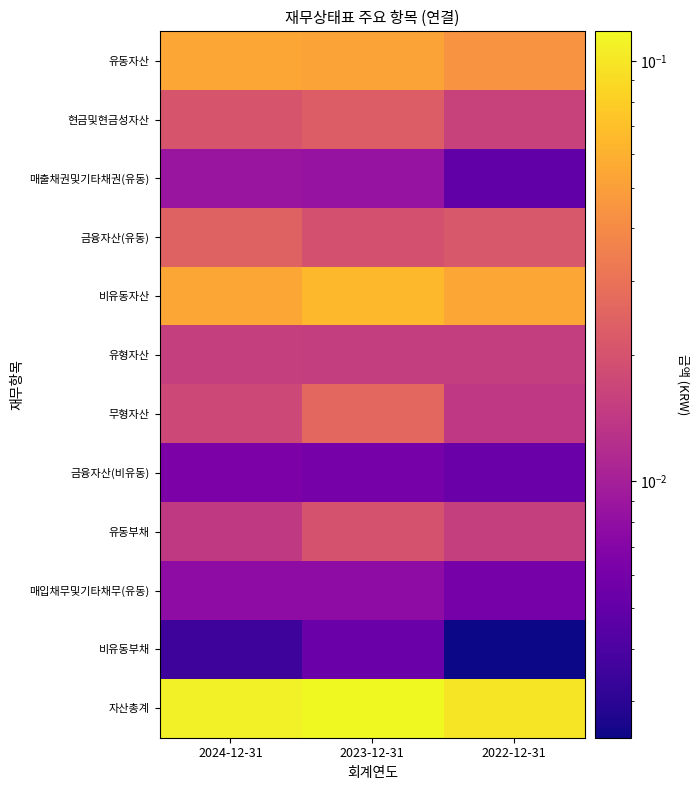

Reading left to right, list all the values displayed in this chart.

유동자산: 2024-12-31=0.1	2023-12-31=0.1	2022-12-31=0.0
현금및현금성자산: 2024-12-31=0.0	2023-12-31=0.0	2022-12-31=0.0
매출채권및기타채권(유동): 2024-12-31=0.0	2023-12-31=0.0	2022-12-31=0.0
금융자산(유동): 2024-12-31=0.0	2023-12-31=0.0	2022-12-31=0.0
비유동자산: 2024-12-31=0.1	2023-12-31=0.1	2022-12-31=0.1
유형자산: 2024-12-31=0.0	2023-12-31=0.0	2022-12-31=0.0
무형자산: 2024-12-31=0.0	2023-12-31=0.0	2022-12-31=0.0
금융자산(비유동): 2024-12-31=0.0	2023-12-31=0.0	2022-12-31=0.0
유동부채: 2024-12-31=0.0	2023-12-31=0.0	2022-12-31=0.0
매입채무및기타채무(유동): 2024-12-31=0.0	2023-12-31=0.0	2022-12-31=0.0
비유동부채: 2024-12-31=0.0	2023-12-31=0.0	2022-12-31=0.0
자산총계: 2024-12-31=0.1	2023-12-31=0.1	2022-12-31=0.1